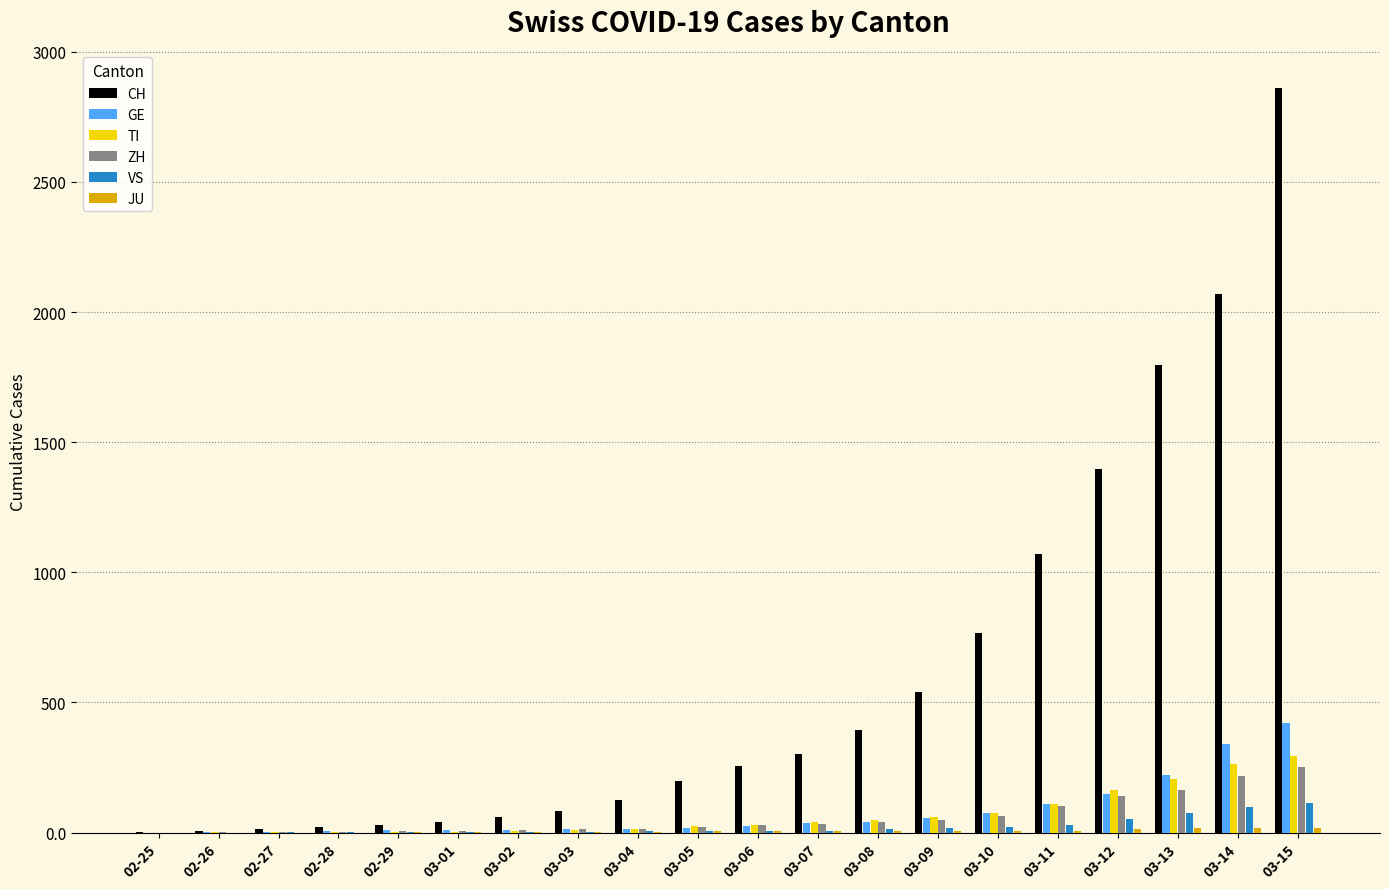

What is the maximum value for TI?

293